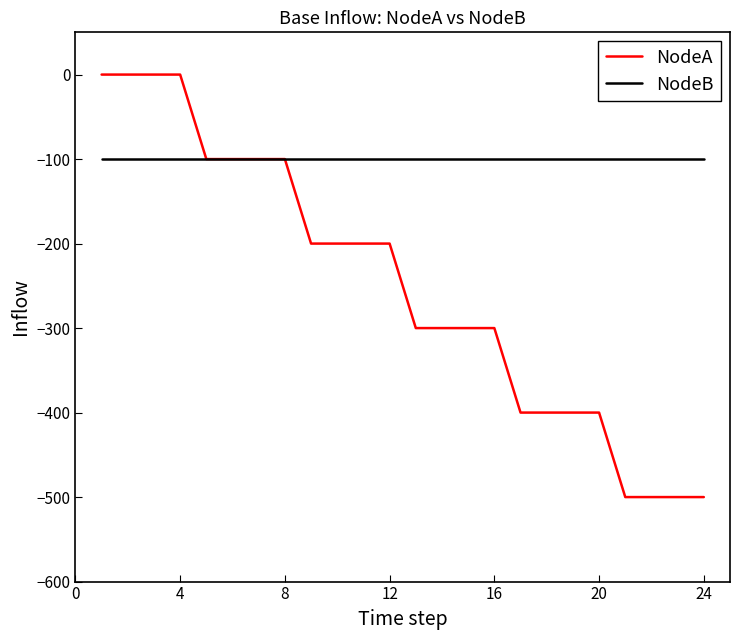

Which series has the largest total across all categories?

NodeB